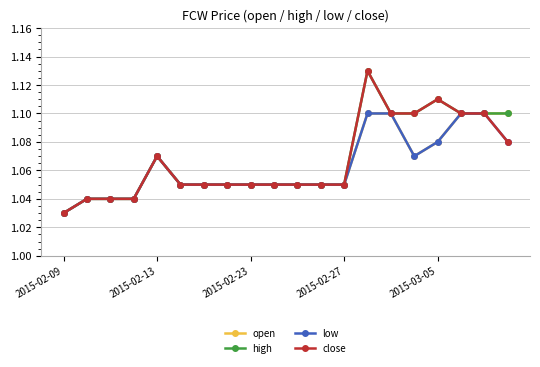

The value of low at 2015-02-27 is 1.7. True or false?

False